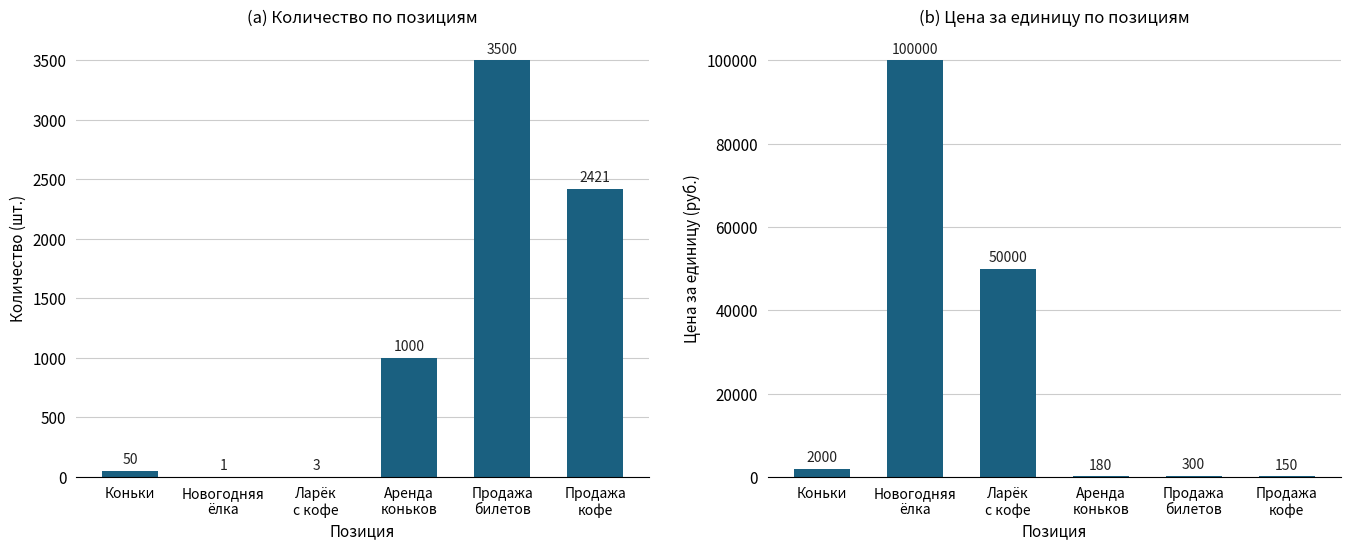

The value of quantity at Продажа
билетов is 2009. True or false?

False